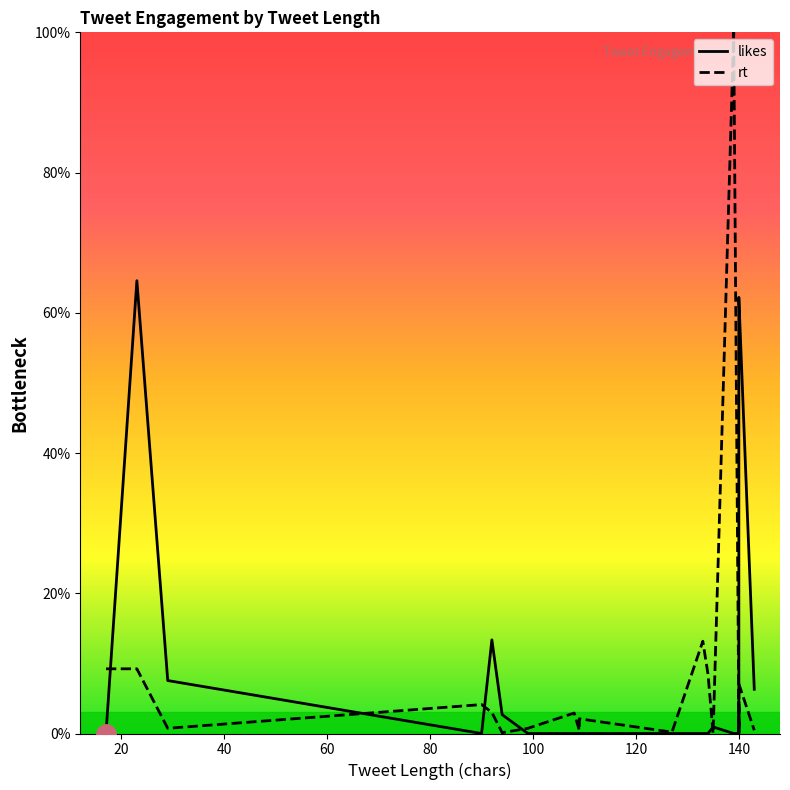

Reading left to right, transcribe all the data shown in this chart.

likes: 0.0	64.6	7.6	0.0	13.4	2.7	0.0	0.0	0.0	0.0	0.0	0.0	0.0	0.9	0.0	0.0	2.5	14.6	19.9	25.6	27.8	35.8	60.5	62.2	6.3
rt: 9.2	9.2	0.7	4.1	3.0	0.1	0.7	2.9	0.4	2.1	0.2	13.2	8.5	0.0	100.0	1.9	0.0	1.8	0.2	4.5	2.3	1.2	2.3	7.1	0.5